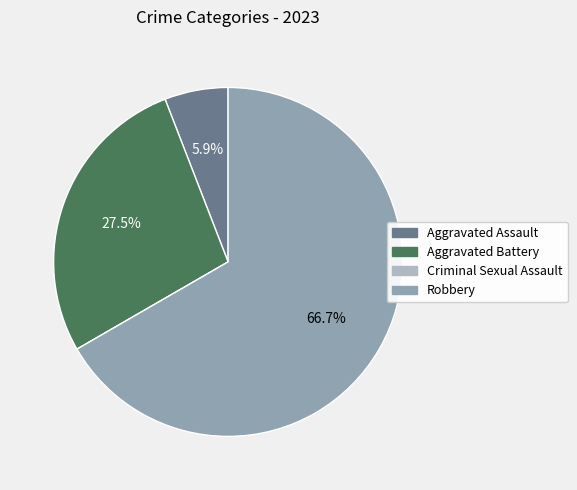

To the nearest percent, what is the combined percentage of Aggravated Battery and Aggravated Assault?

33%